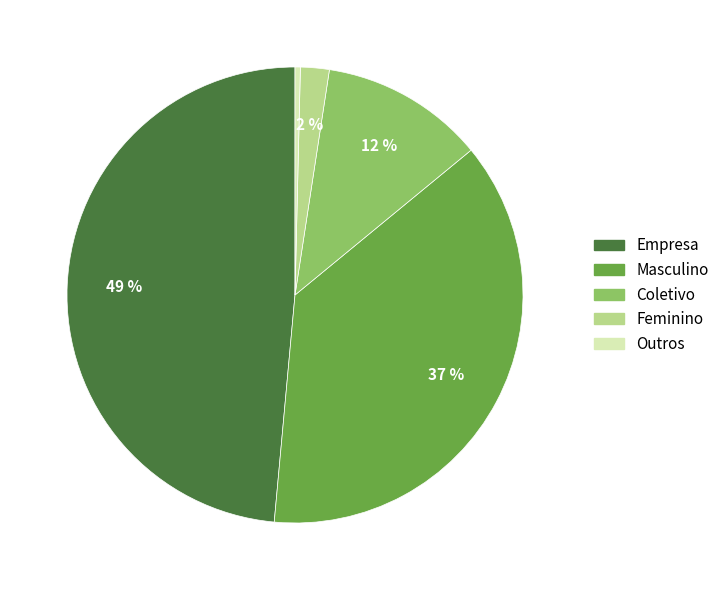

How many slices are in this pie chart?

5